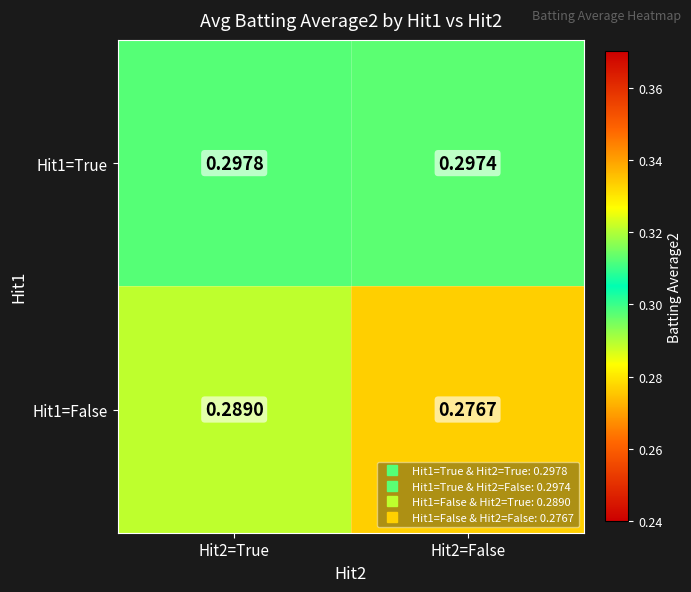

List the series in order of their overall mean, lowest first.

Hit1=False, Hit1=True